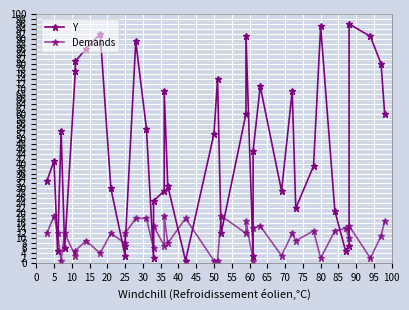

How many values in the Y series are below 45?

20